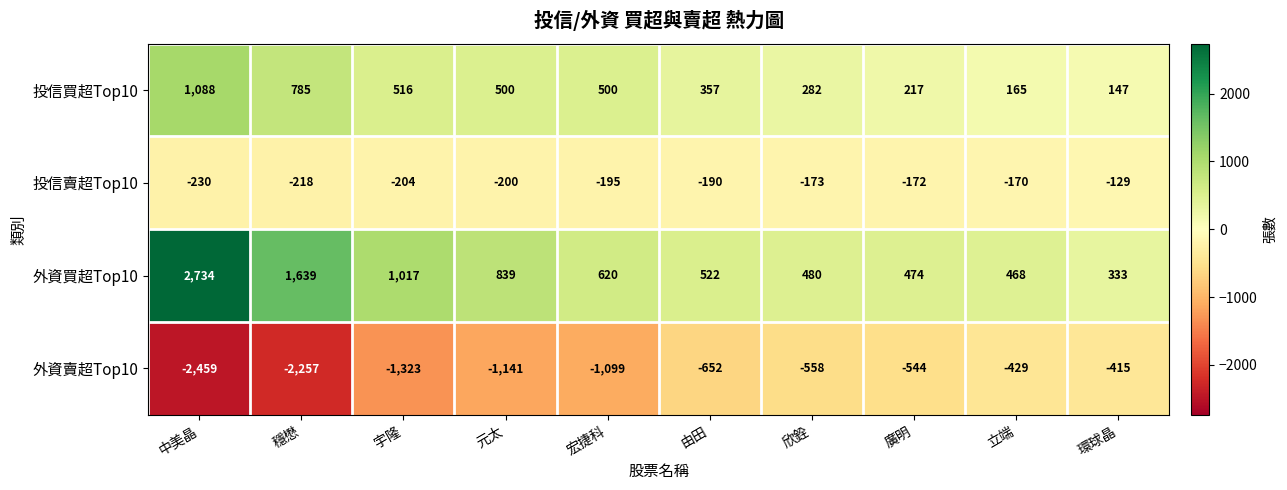

At which category does the chart reach its minimum across all series?

中美晶